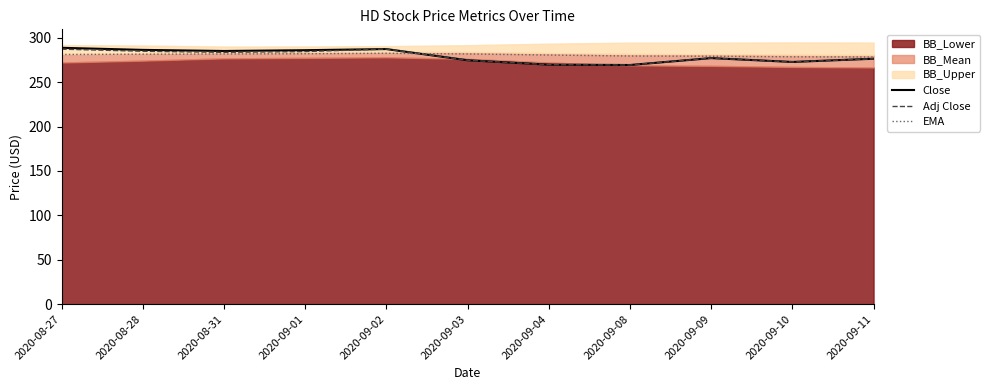

What is the maximum value for EMA?

282.5